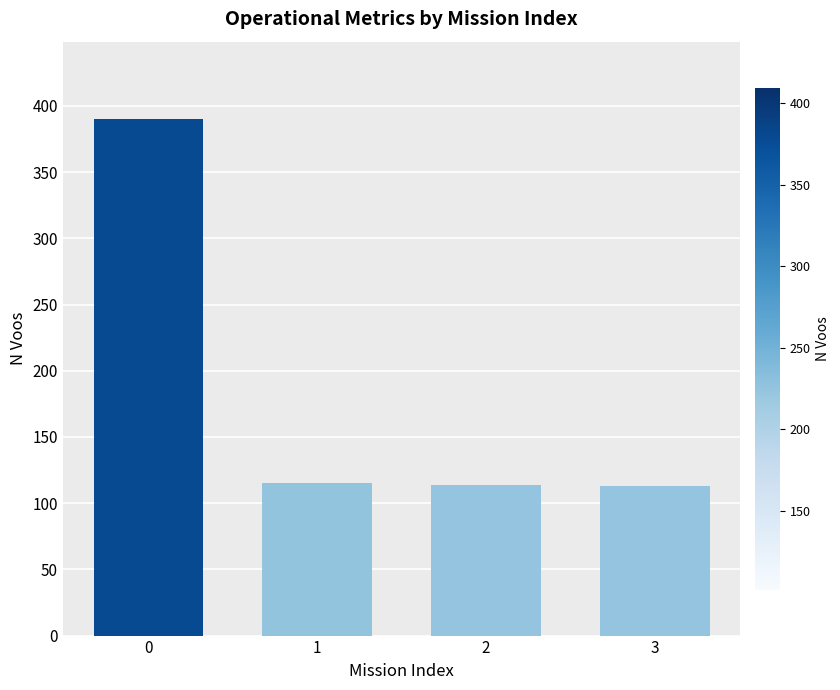

Is it true that the value at 0 is 390?

True